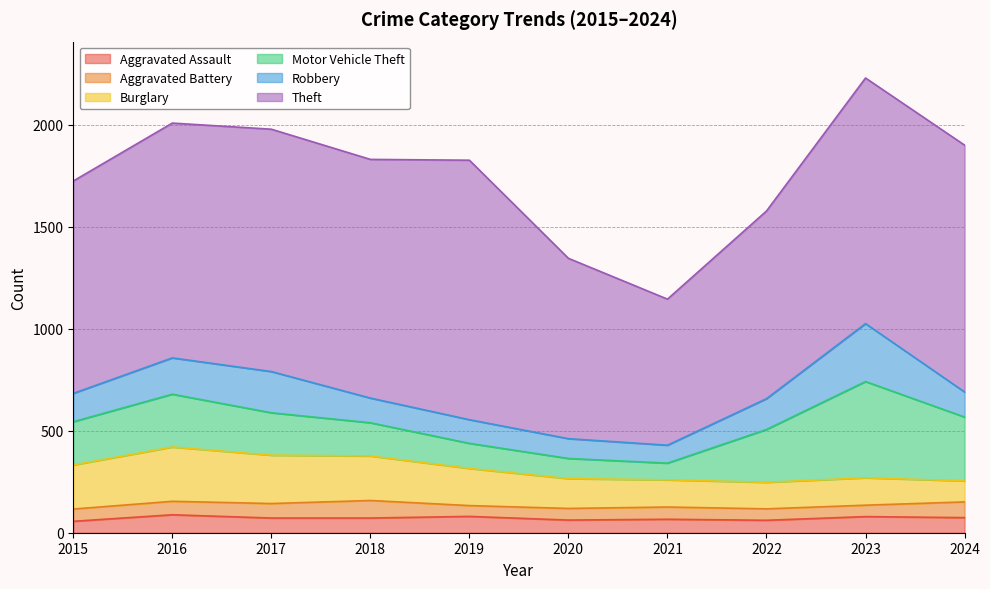

Reading left to right, transcribe all the data shown in this chart.

Aggravated Assault: 56	88	72	72	80	62	66	61	79	74
Aggravated Battery: 60	66	71	86	53	57	60	56	56	77
Burglary: 216	266	237	218	182	146	133	130	134	103
Motor Vehicle Theft: 212	259	208	163	123	99	82	259	472	313
Robbery: 139	178	202	121	116	97	88	151	284	123
Theft: 1041	1151	1188	1170	1272	884	716	920	1204	1210